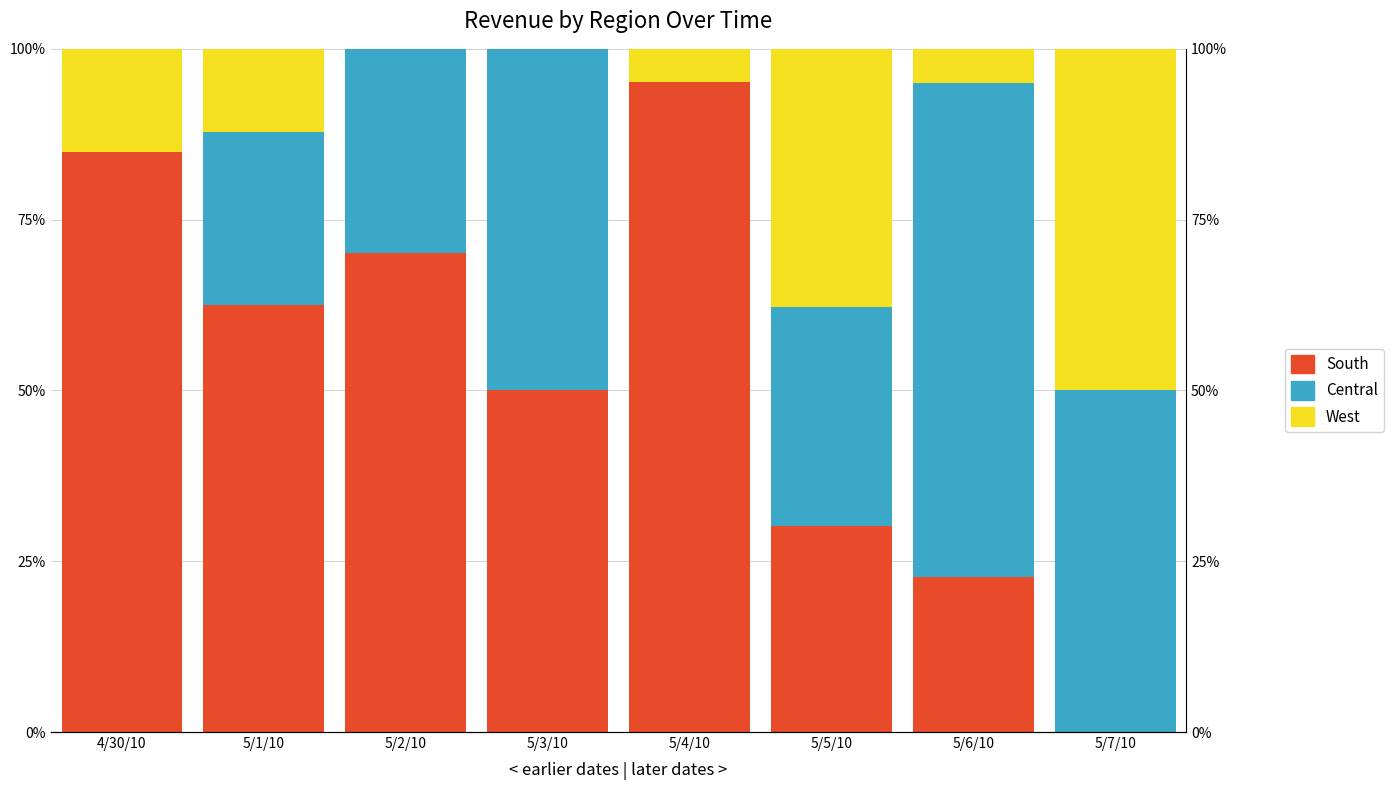

What is the value of the Central bar at the 4th from the left?

50.0